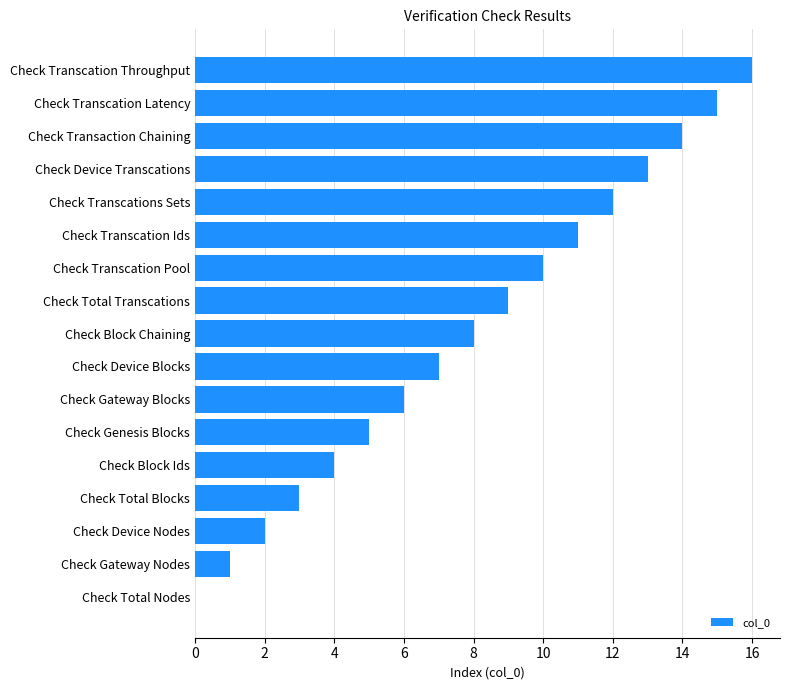

Are the bars grouped side by side (vs. stacked)?

No